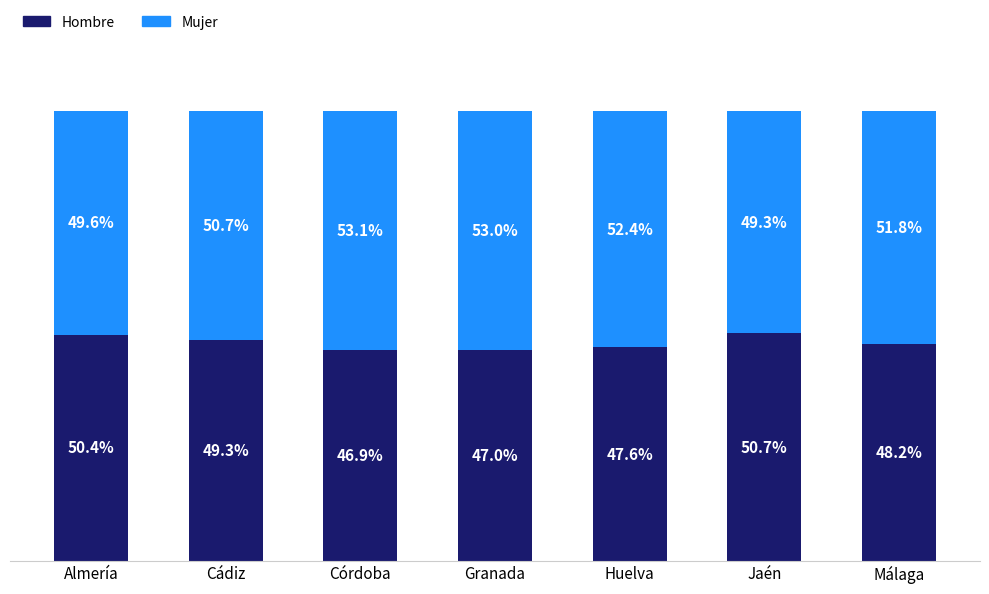

List the labels in order of Hombre value, smallest first.

Córdoba, Granada, Huelva, Málaga, Cádiz, Almería, Jaén